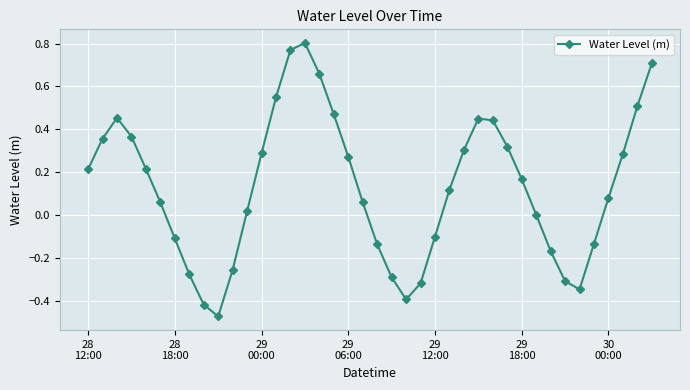

Count the number of categories in the chart.

40